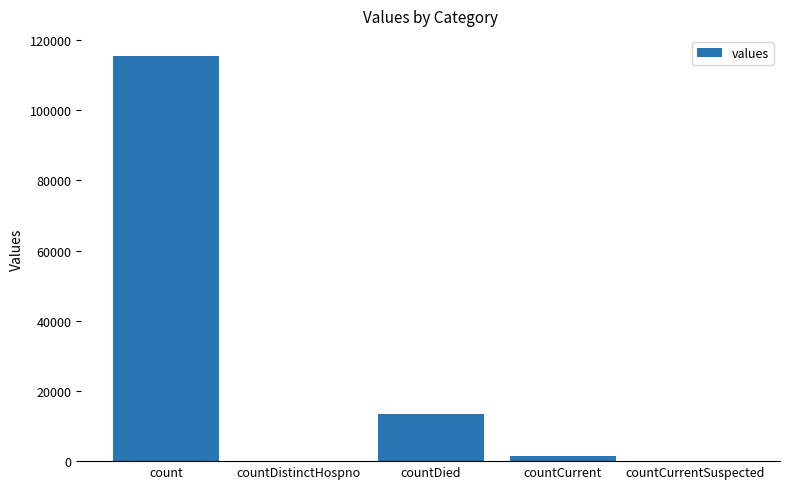

How many distinct data groups are displayed?

1